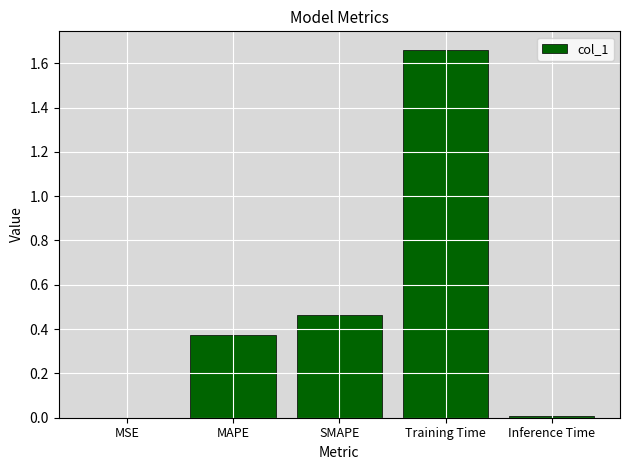

Which label corresponds to the largest value in the chart?

Training Time